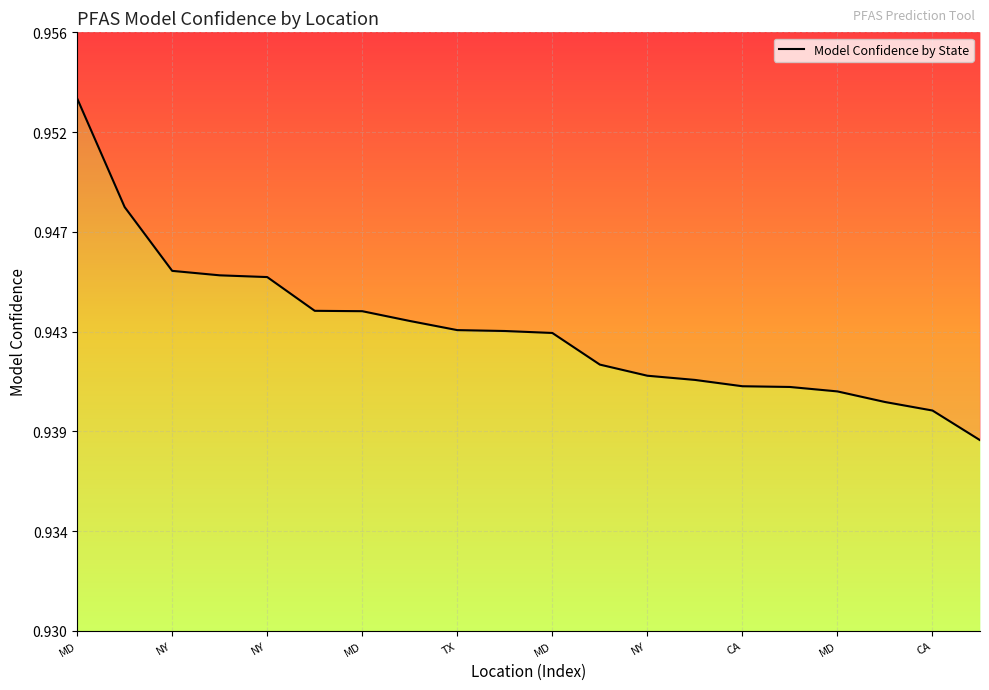

What is the average value?

0.9